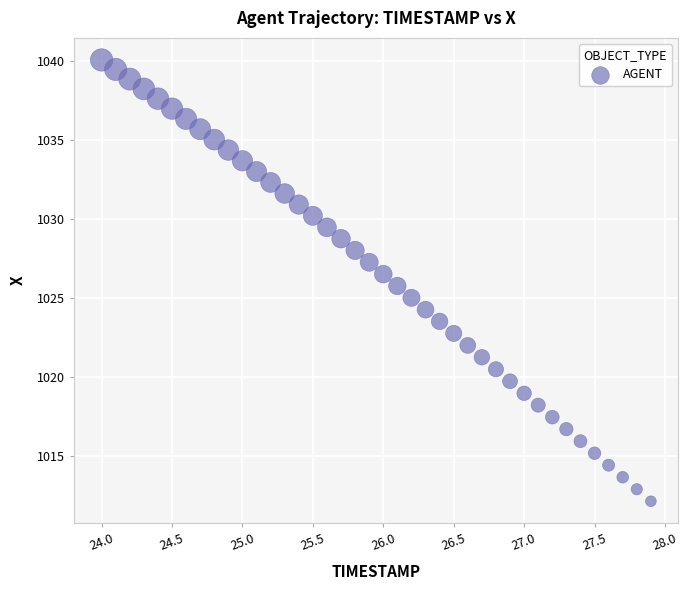

What is the range of X values (max minus min)?

3.9